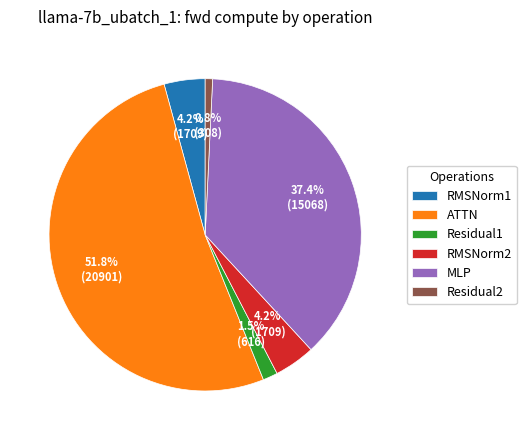

Does Residual2 represent more than half of the total?

No